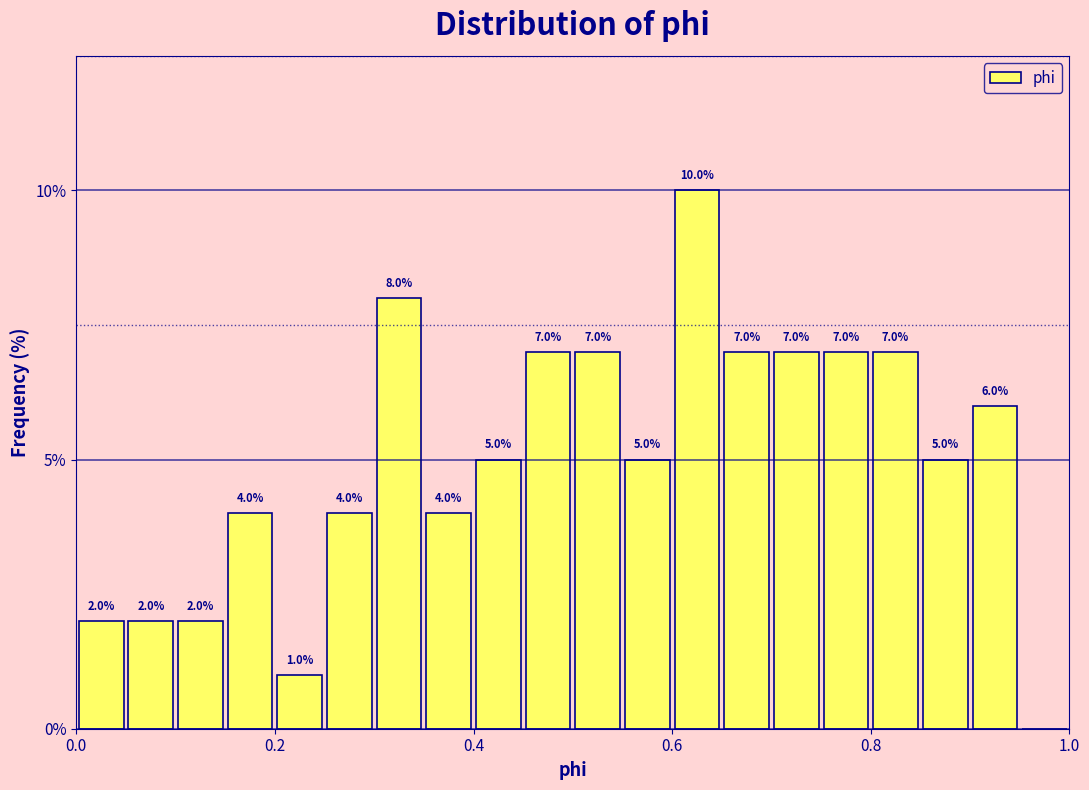

Around what value on the x-axis is the tallest bar? Give the approximate position of its centre, as read against the axis.

0.62